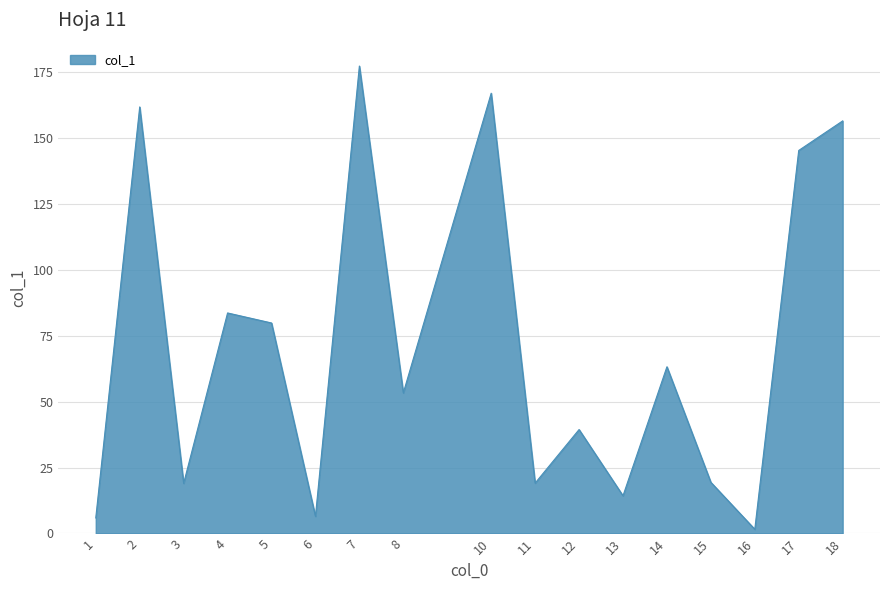

Between 4 and 13, which is larger?

4